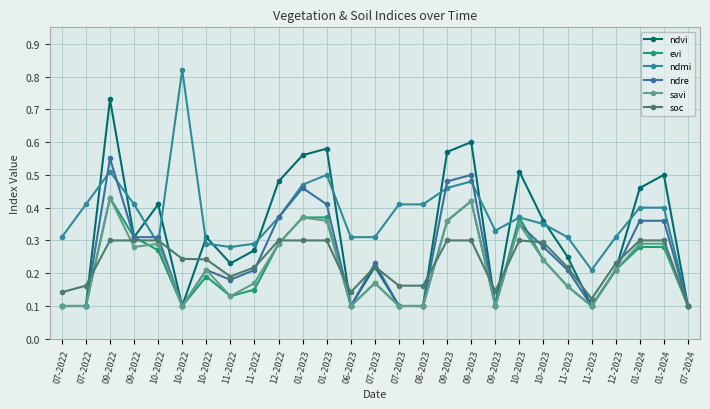

What is the difference between the highest and lowest values at 07-2022?

0.2